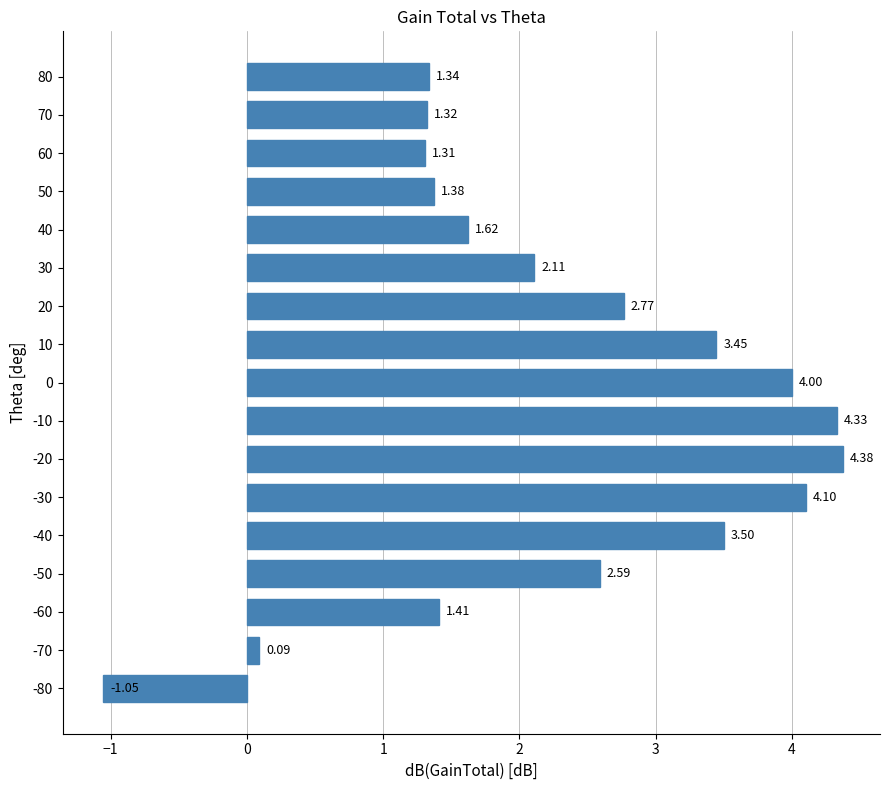

What is the sum of all values?

38.6